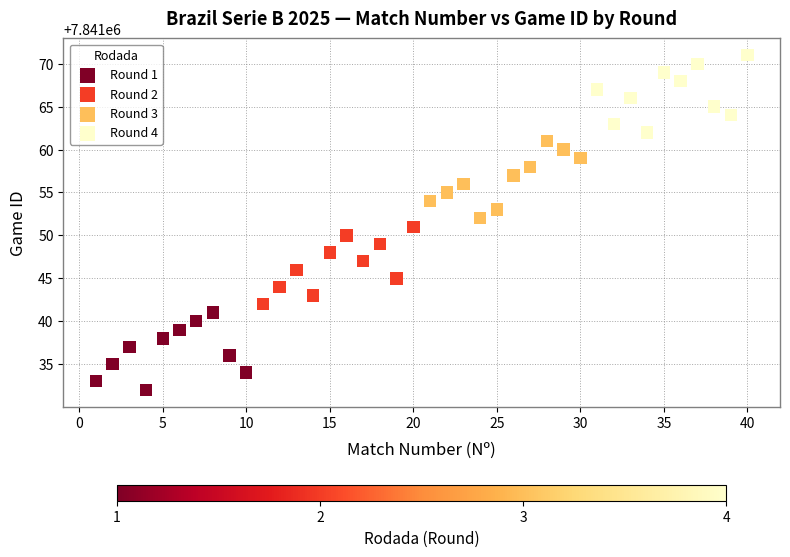

Which series reaches the maximum Y coordinate?

Round 4